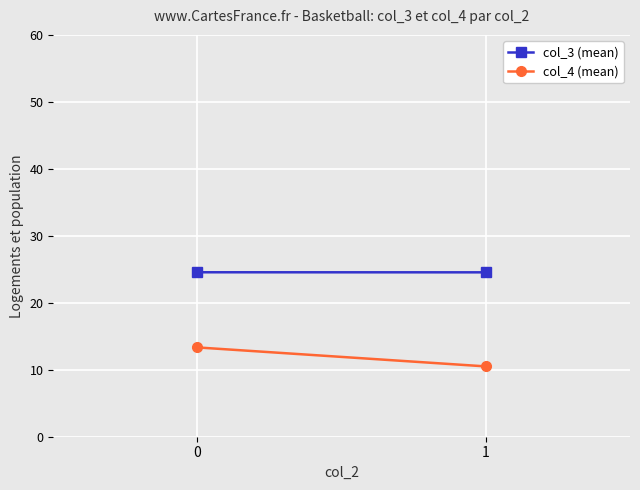

What is the value of the col_4 (mean) point at the 2nd from the left?

10.5